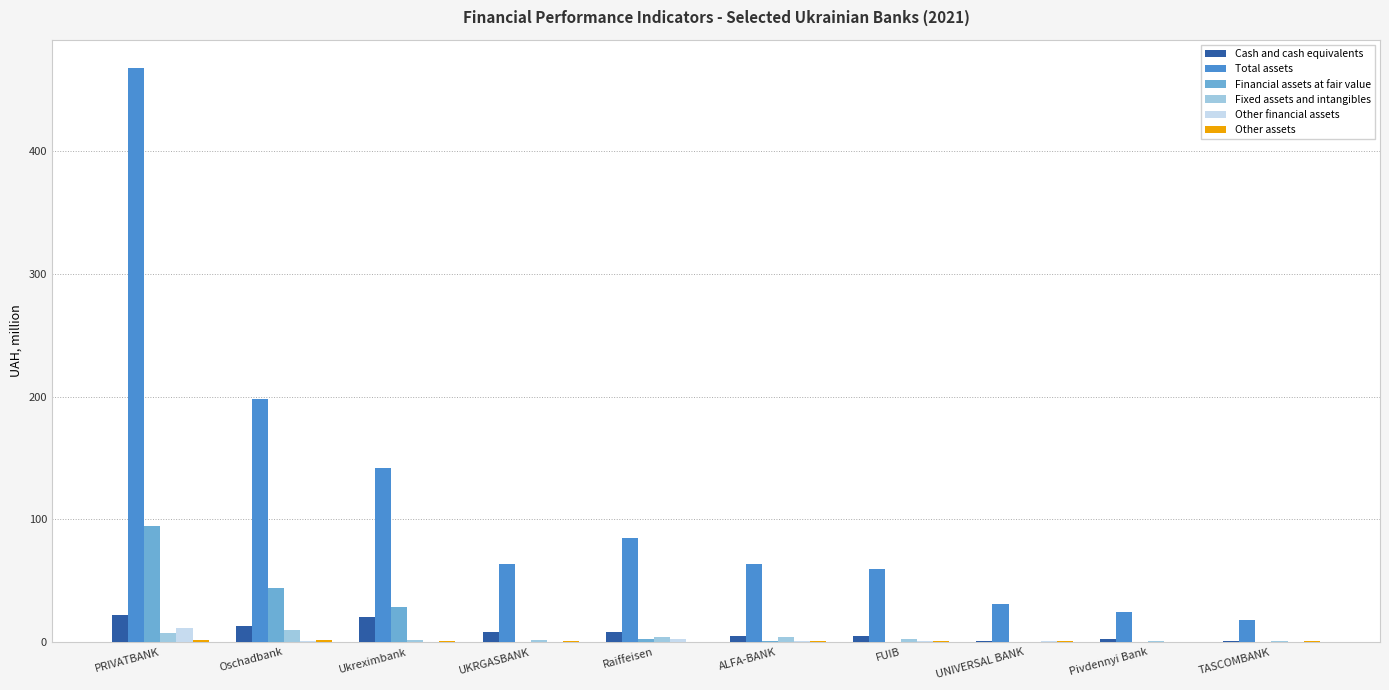

Which label corresponds to the largest value in the chart?

PRIVATBANK